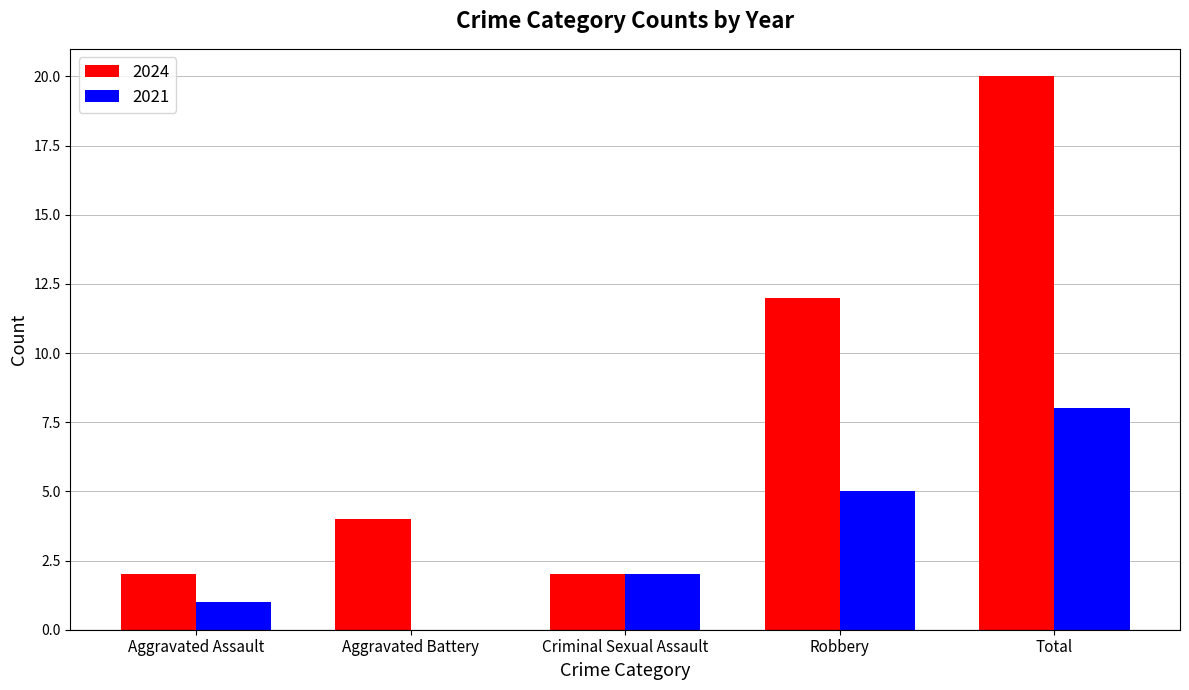

What is the total value across all series at Aggravated Battery?

4